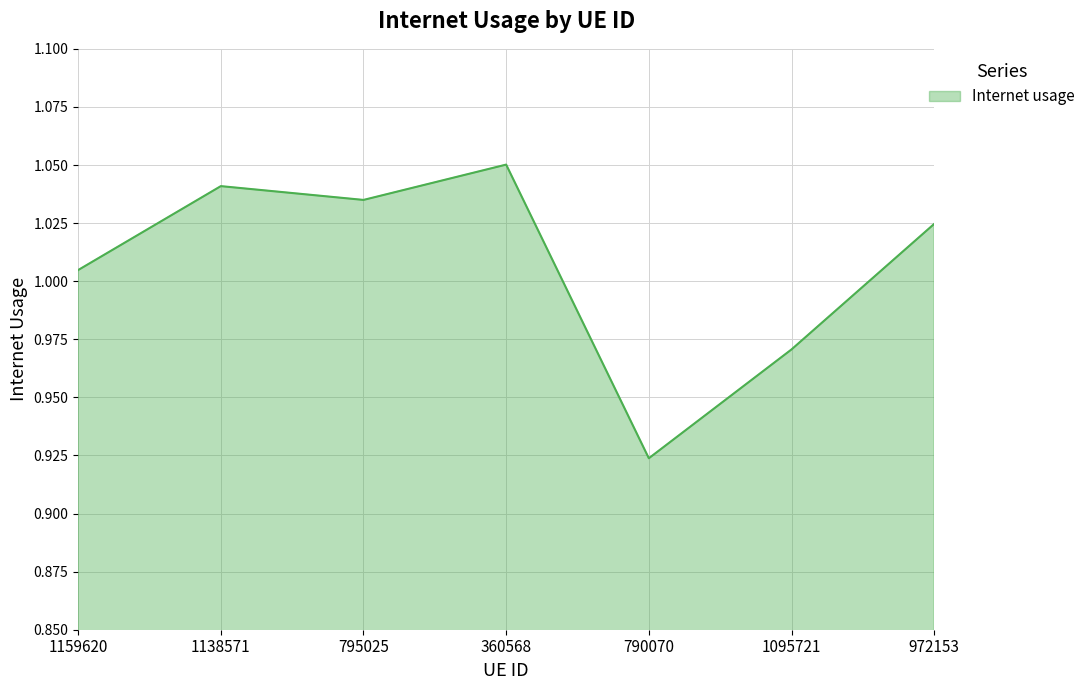

At which category does the chart reach its peak across all series?

360568